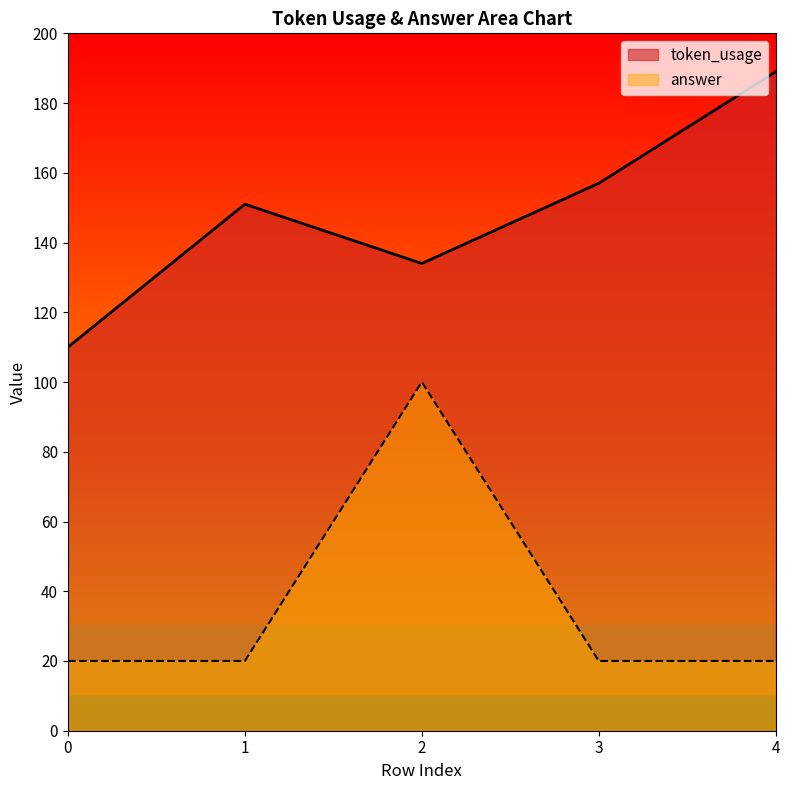

True or false: token_usage has a value of 134 at 2.

True